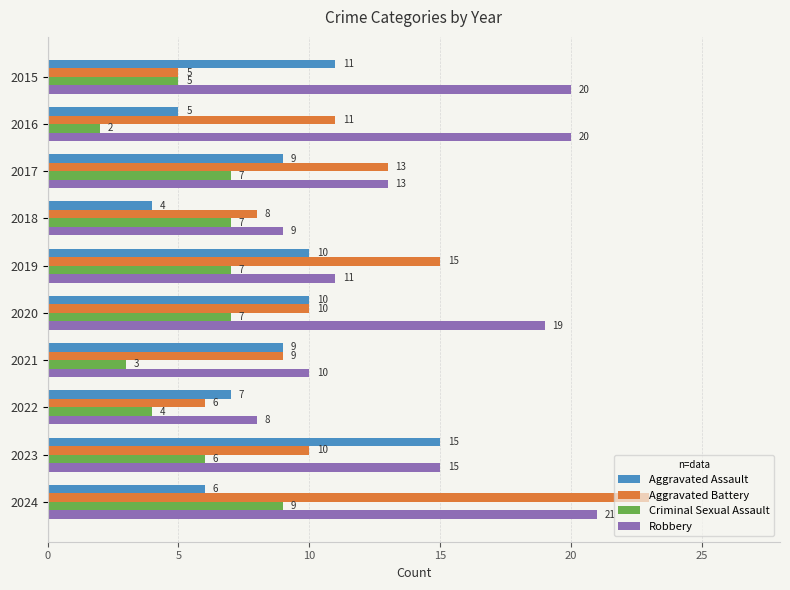

Is the value of Criminal Sexual Assault at 2019 greater than the value of Aggravated Battery at 2019?

No